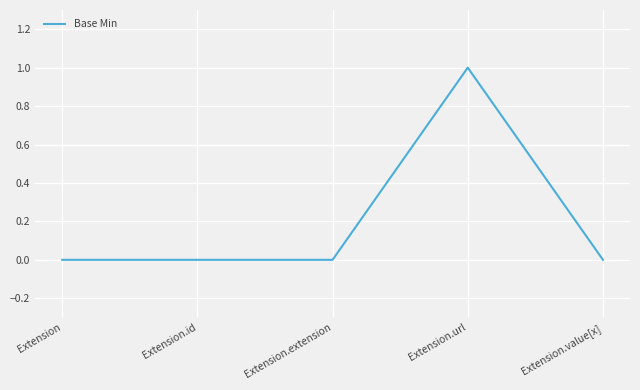

What position from the right is Extension.url?

2